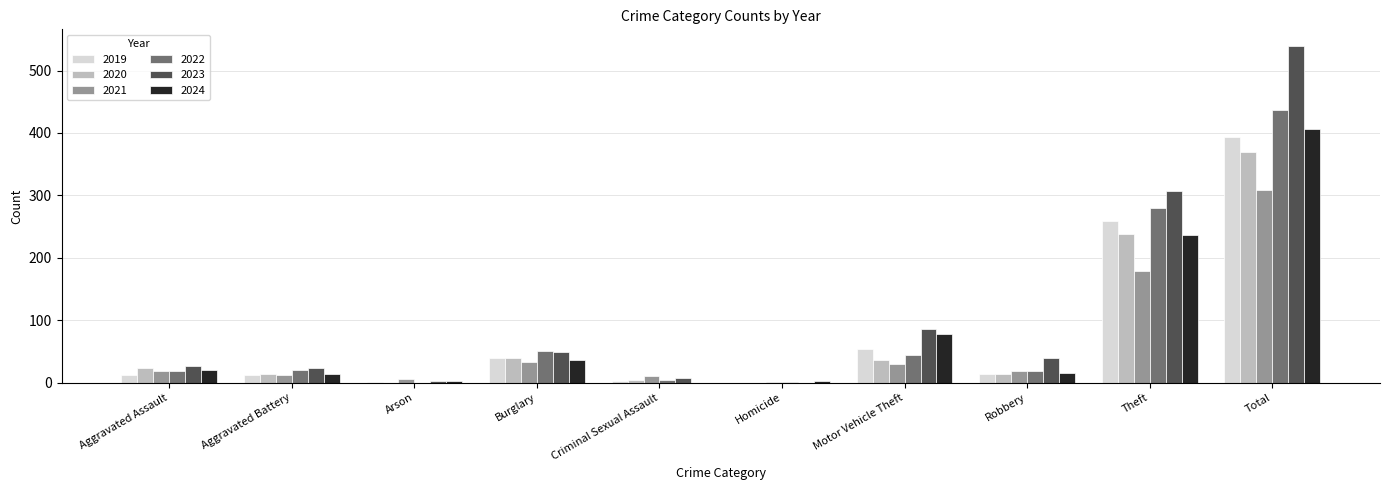

At which label is 2022 closest to 218?

Theft